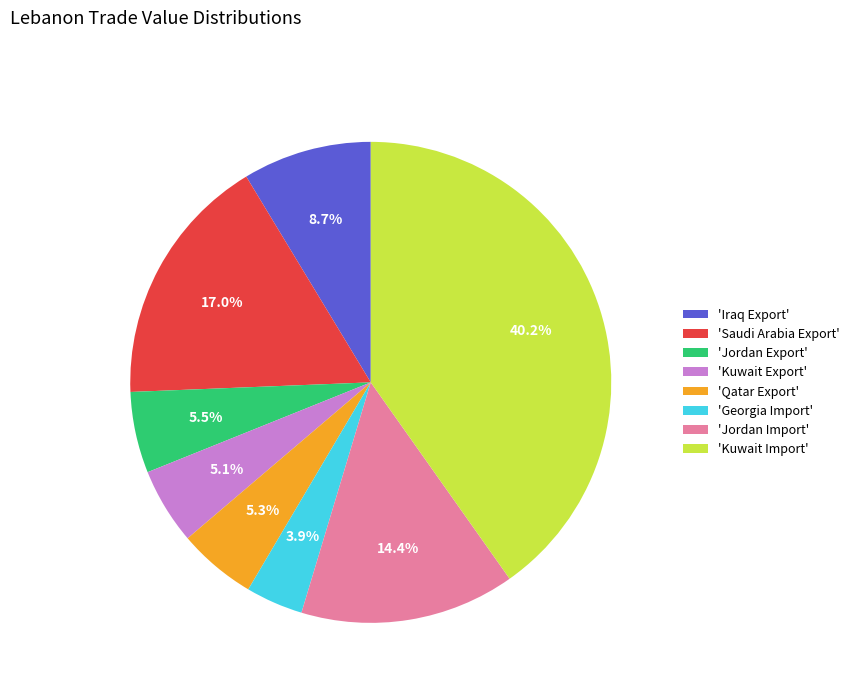

What portion of the pie excludes 'Jordan Import'?

85.6%